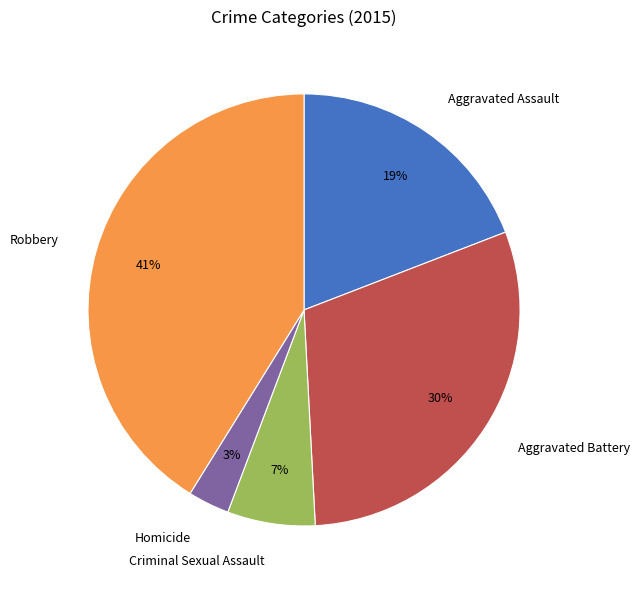

Count the number of slices in the pie.

5